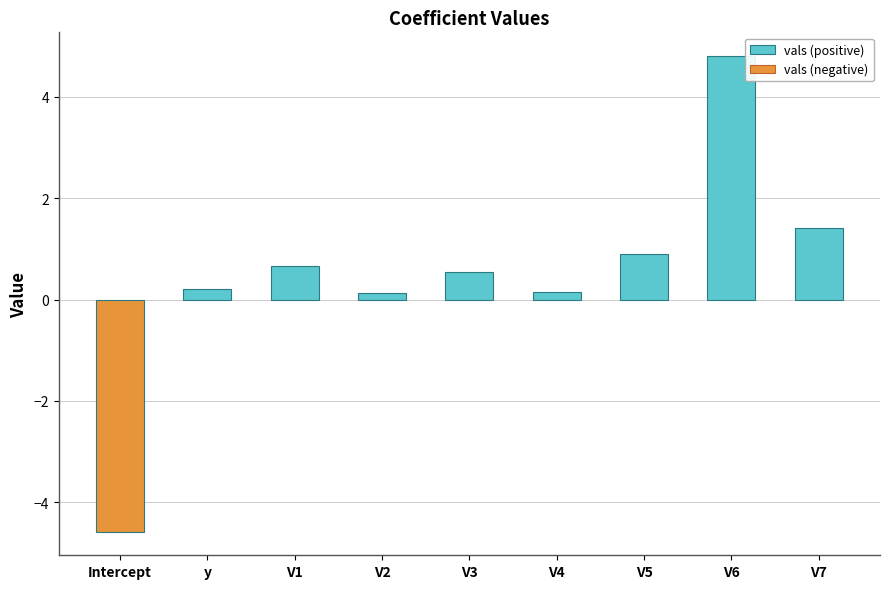

How many bars are there in total?

9